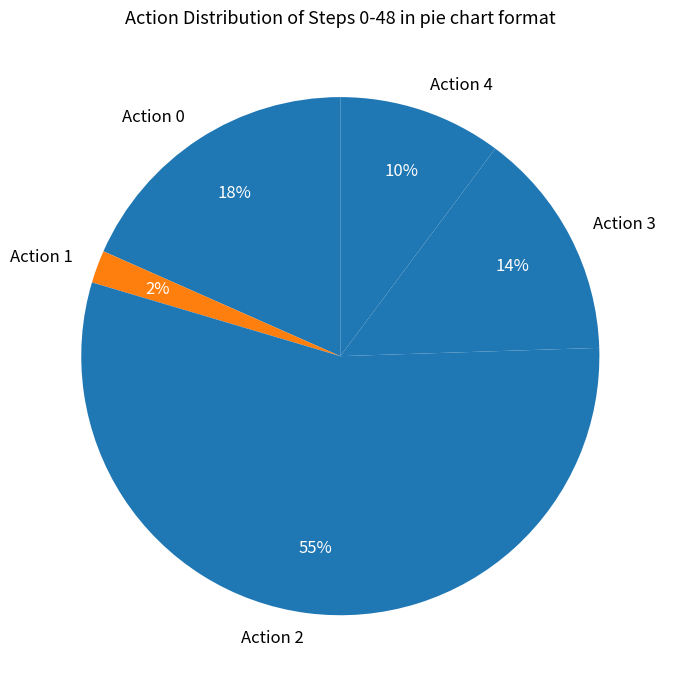

How many segments does this pie chart have?

5